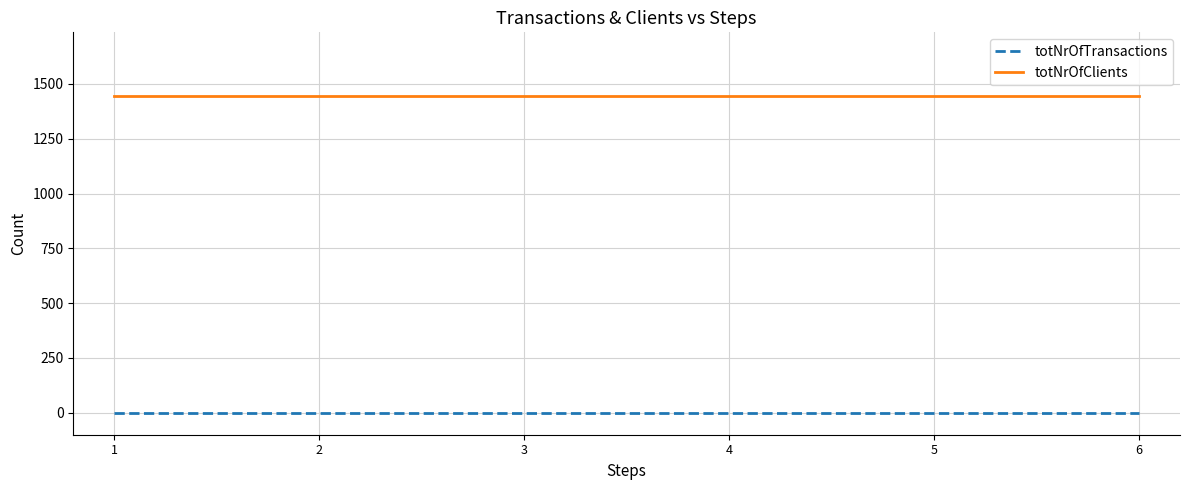

The value of totNrOfTransactions at 4 is 0. True or false?

True